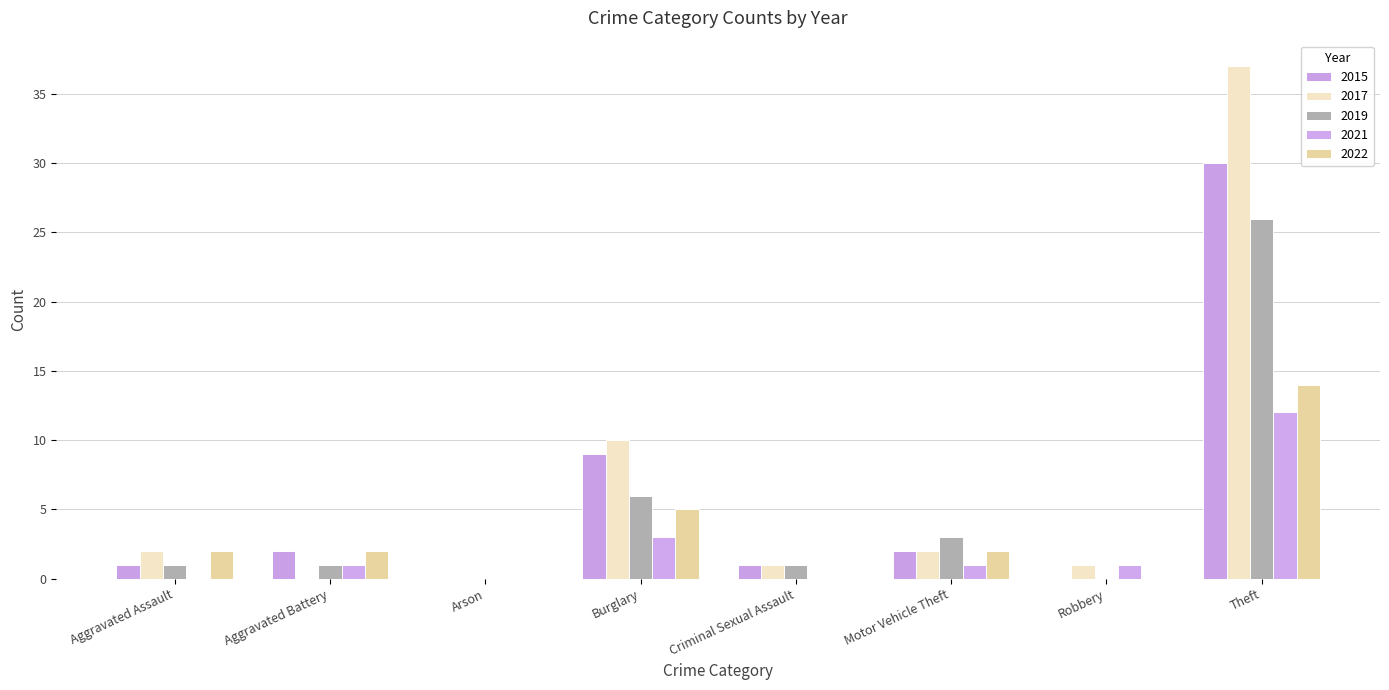

The 2021 series shows 0 at Arson. True or false?

True